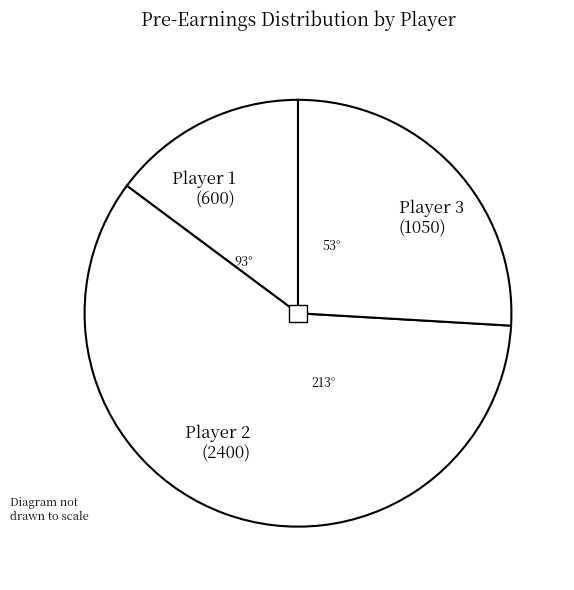

Does any single category account for the majority?

Yes